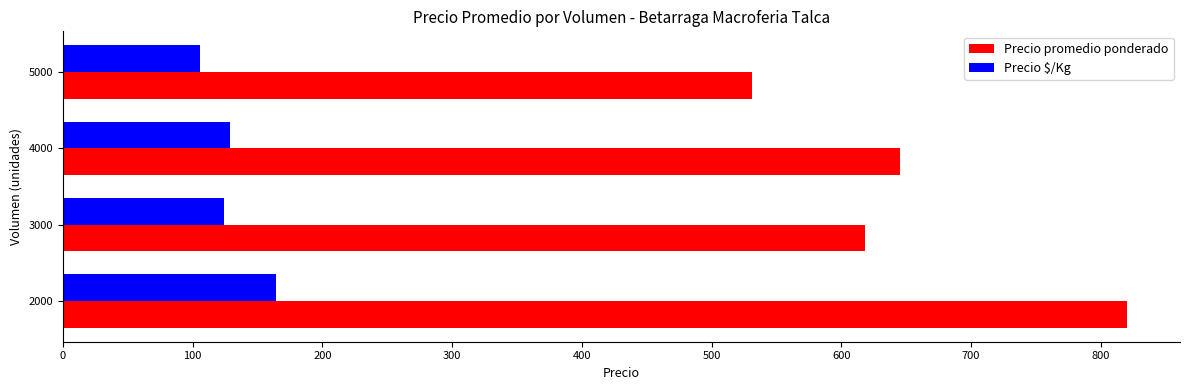

At which label is Precio promedio ponderado closest to 675?

4000